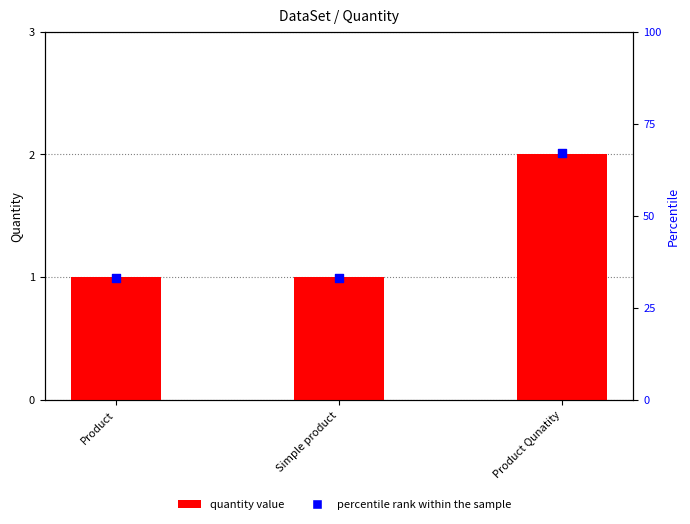

At how many categories does at least one series exceed 37?

1